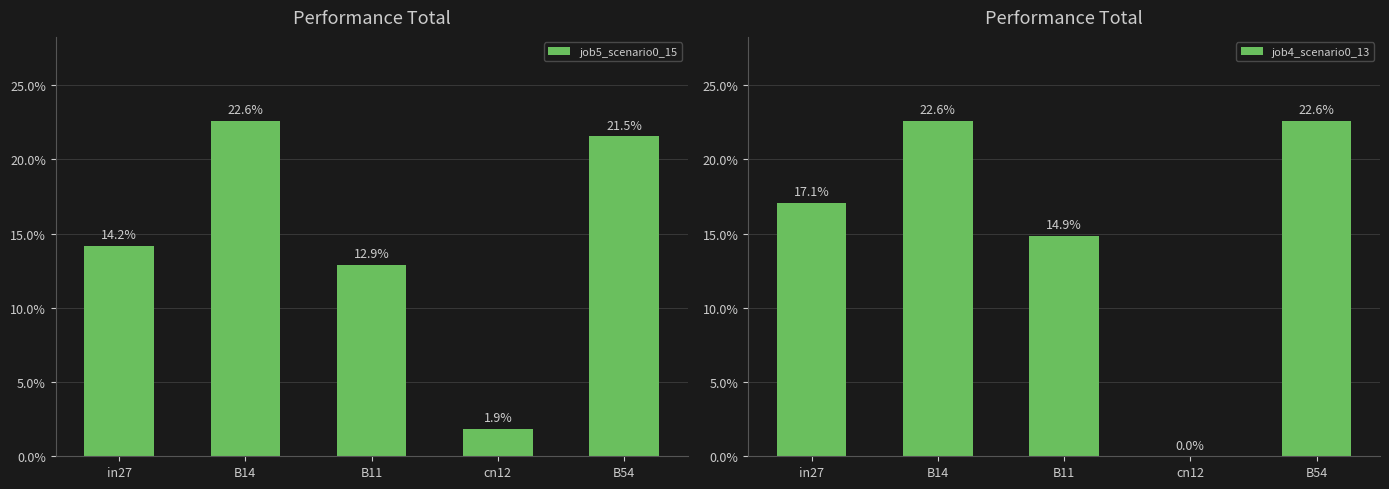

How many groups of bars are there?

5